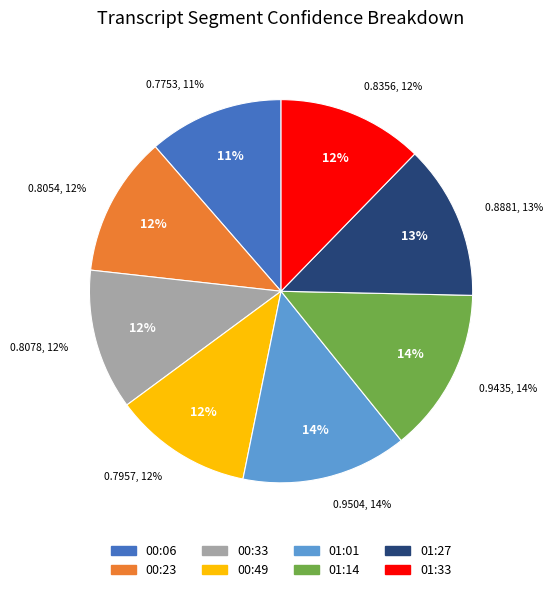

How many slices are in this pie chart?

8